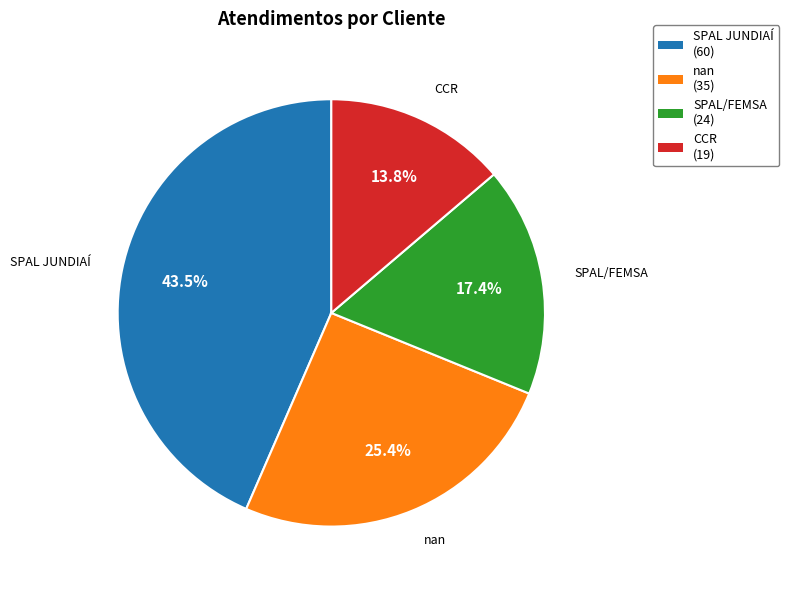

Is there any slice that represents more than half of the pie?

No